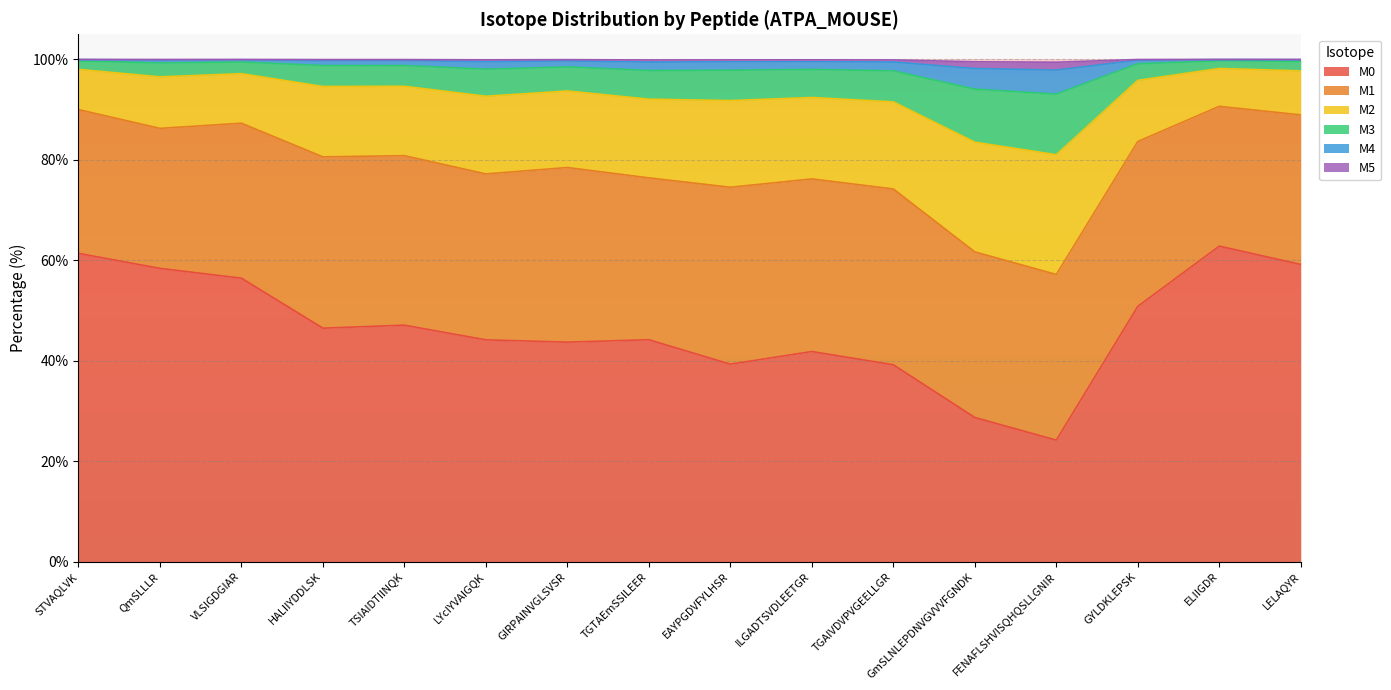

Where is the first local minimum for M4?

QmSLLLR